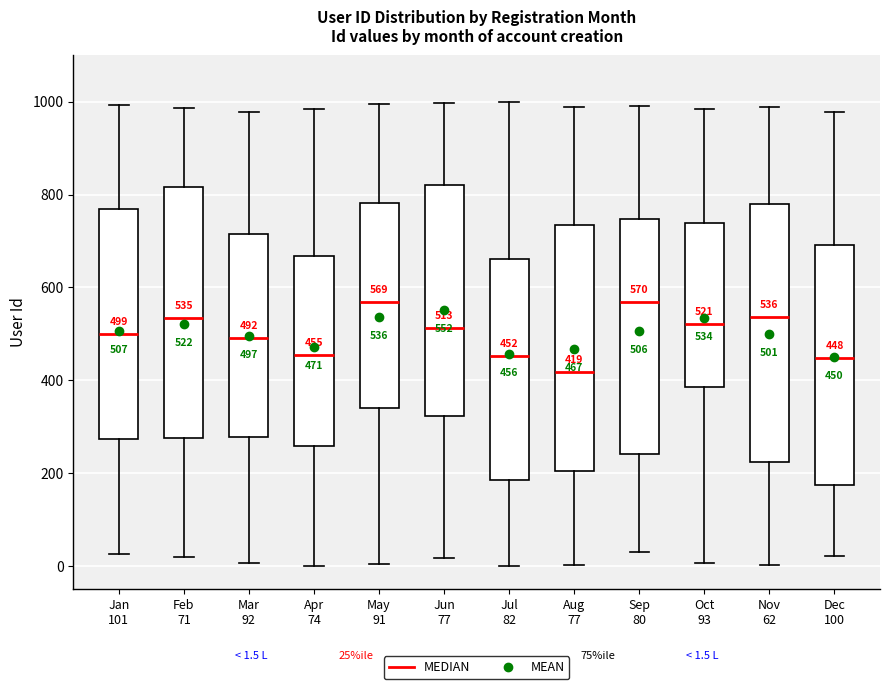

Which box's median line is the lowest?

Aug 77